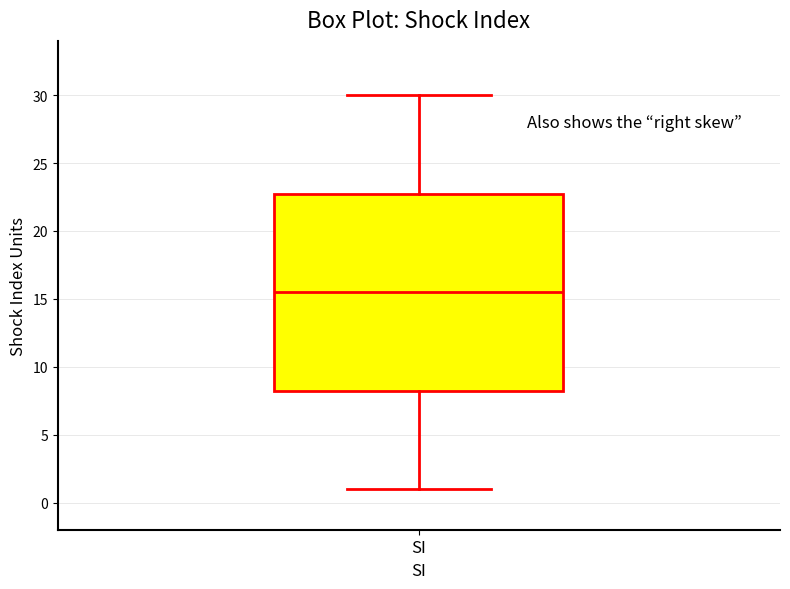

Where does the lower whisker of the box for SI end on the y-axis? The values are not printed on the chart, so give them approximately, as read against the axis.

1.0